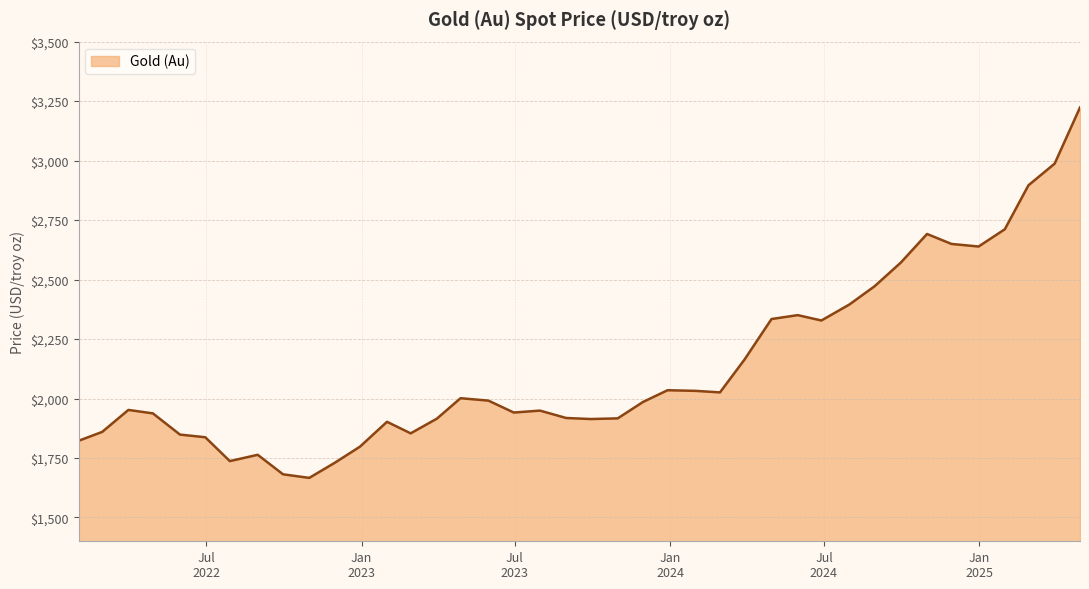

What is the maximum value shown in the chart?

3223.2